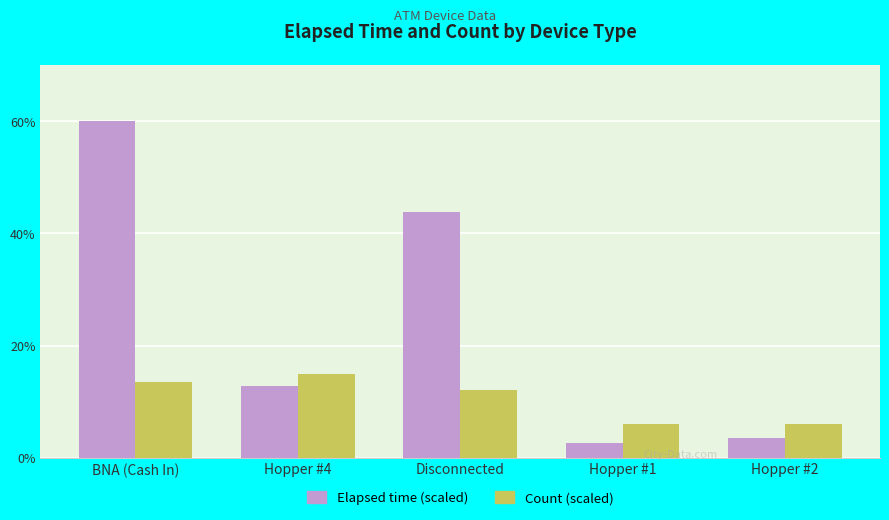

What is the label of the 5th bar from the left?

Hopper #2